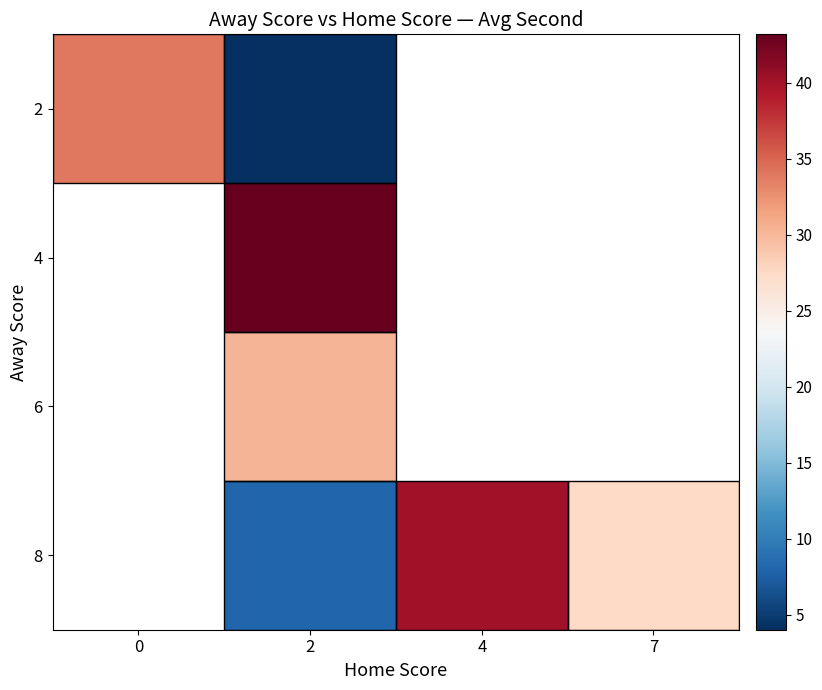

At which label does 2 reach its minimum?

2